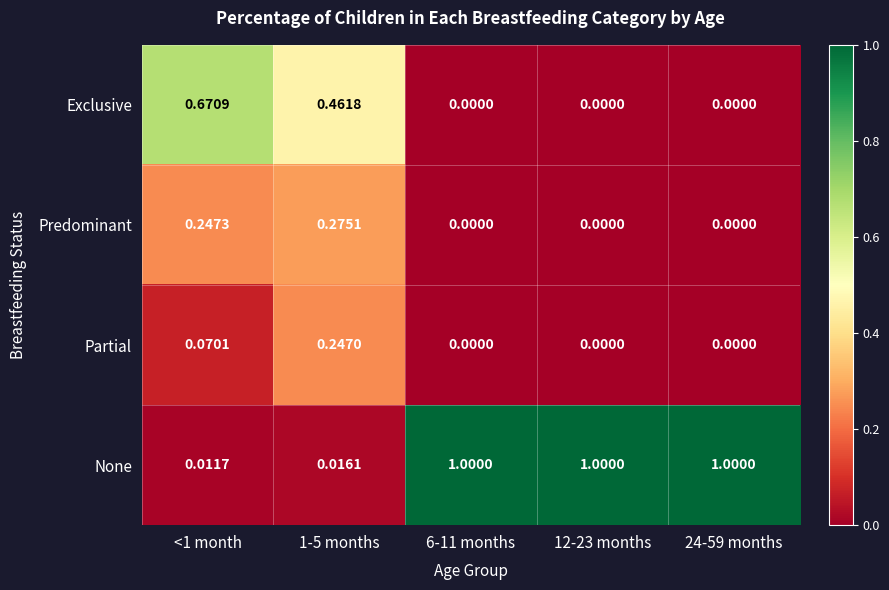

How many categories are shown in the chart?

5